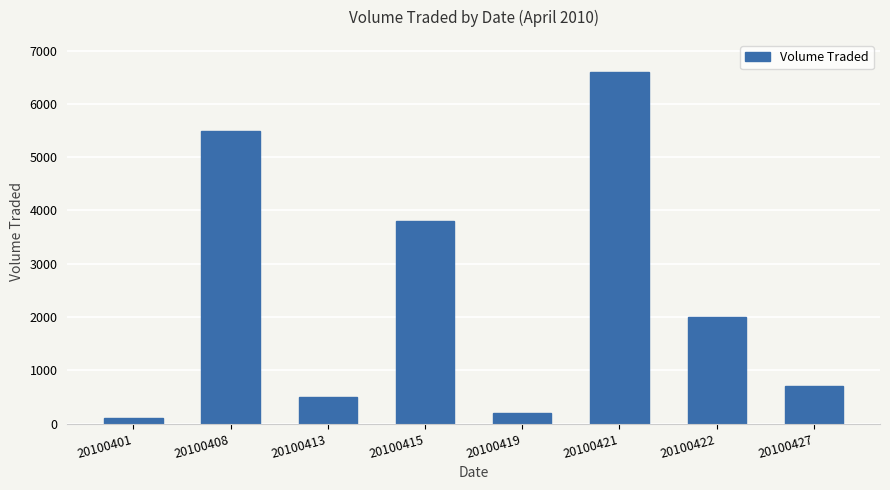

How many categories are shown in the chart?

8